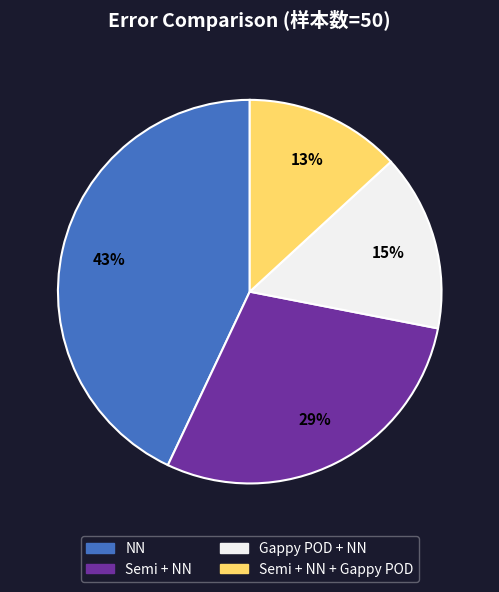

To the nearest percent, what percentage of the pie is Semi + NN + Gappy POD?

13%